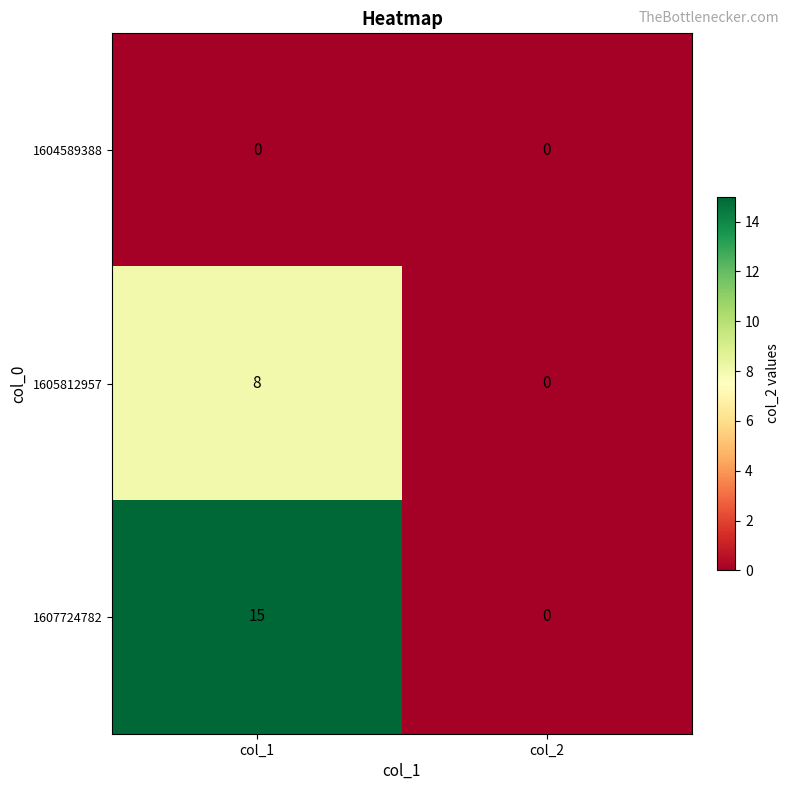

The 1607724782 series shows 0 at col_2. True or false?

True